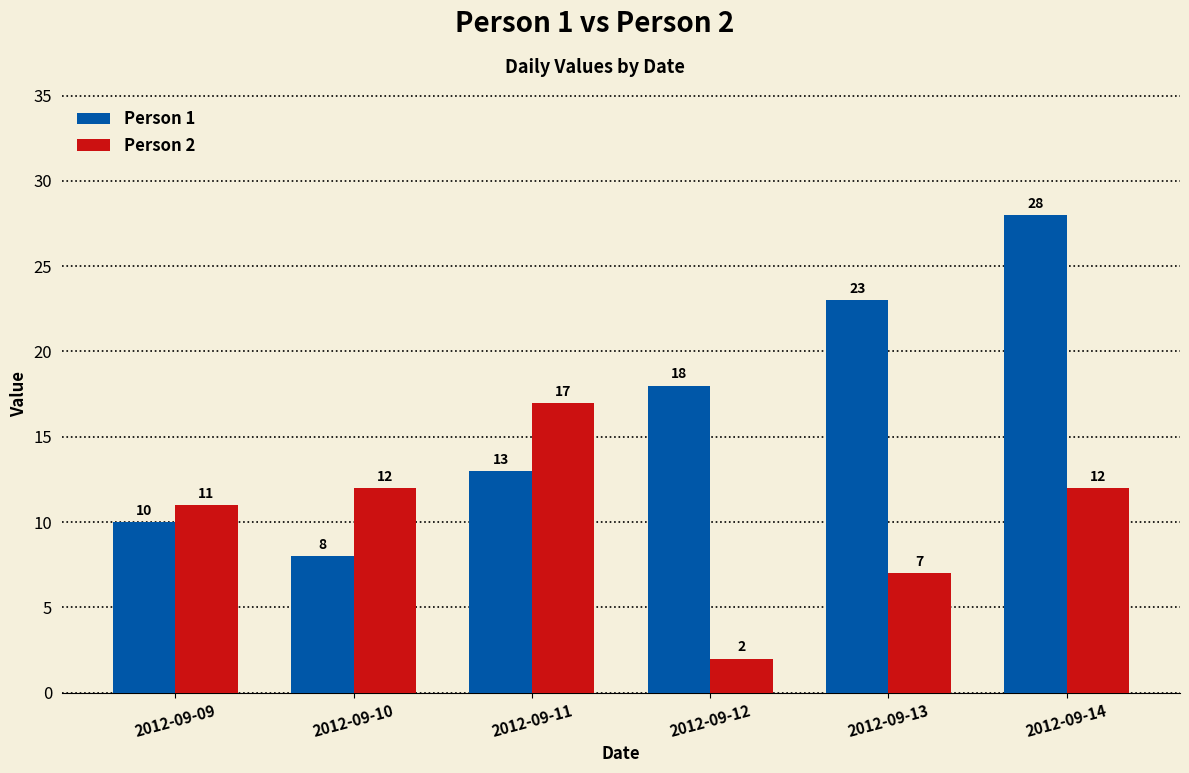

How many groups of bars are there?

6